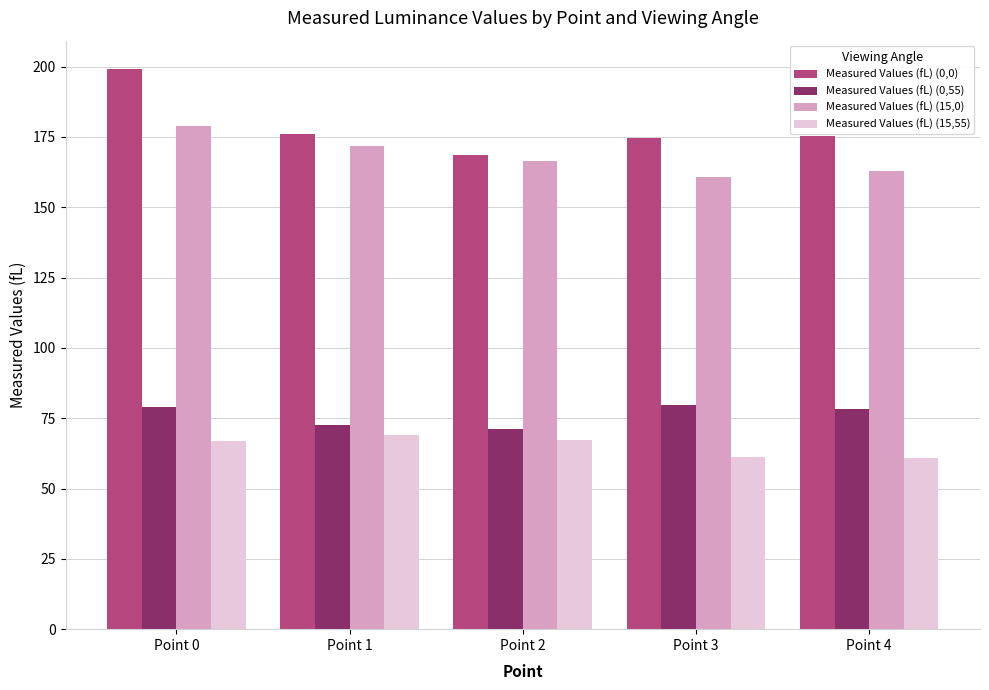

The Measured Values (fL) (0,0) series shows 168.6 at Point 2. True or false?

True